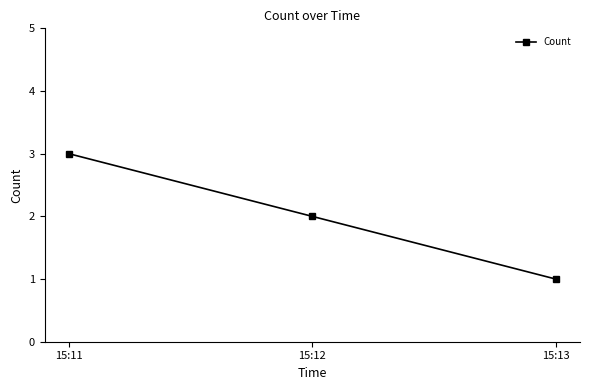

The chart shows a value of 5 at 15:11. True or false?

False